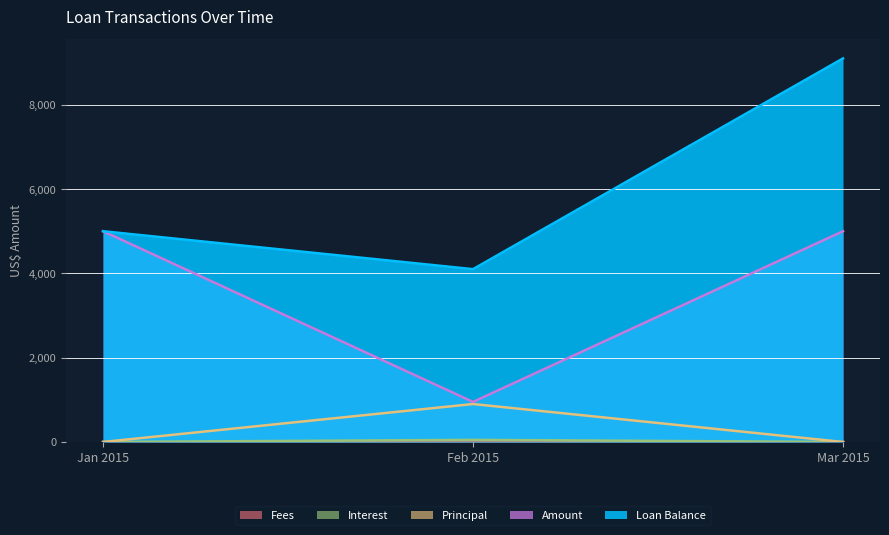

What is the maximum value shown in the chart?

9100